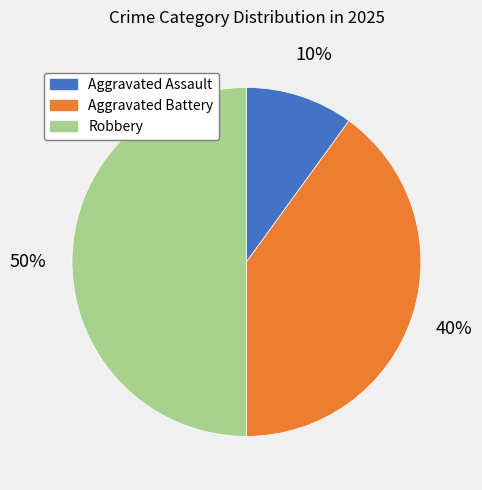

To the nearest percent, what is the average slice percentage?

33%